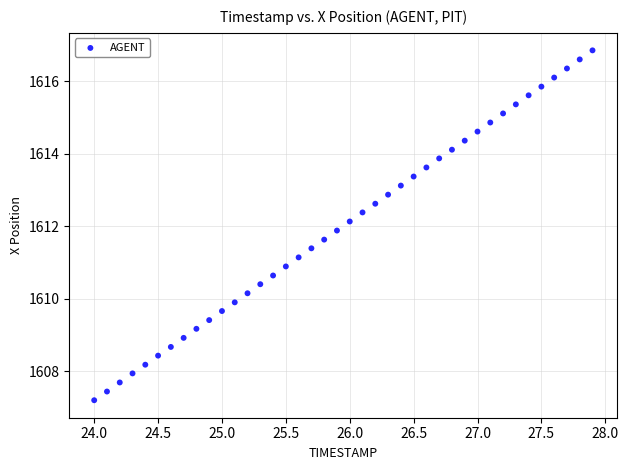

What is the range of X values (max minus min)?

3.9